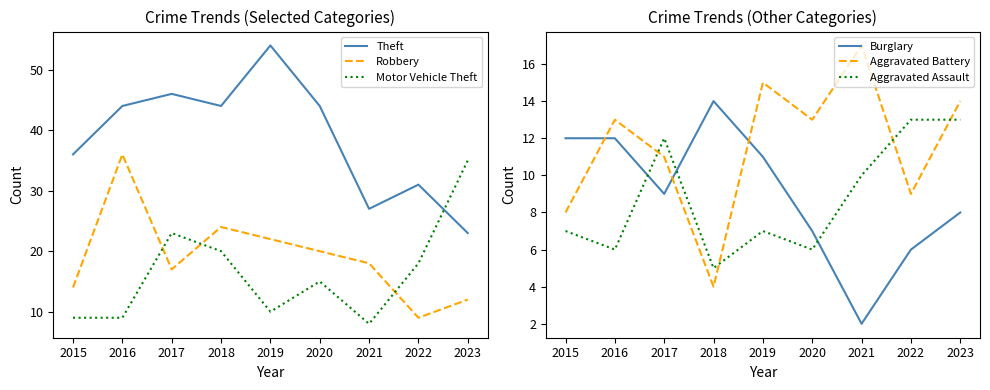

What is the spread (max minus min) of values at 2020?

38